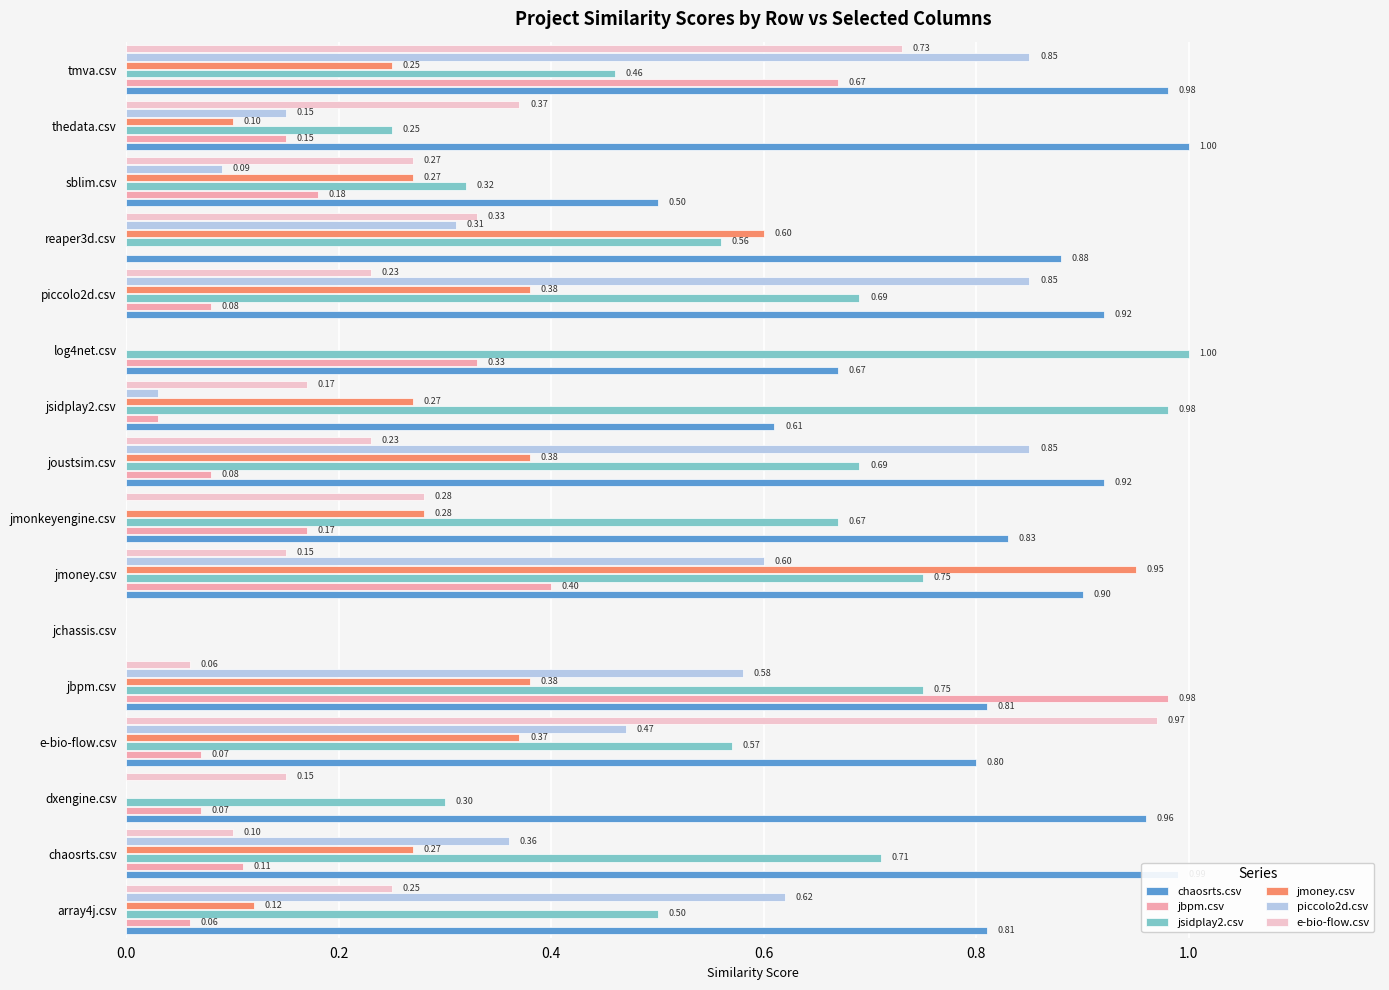

How many data points in piccolo2d.csv are above 0?

12